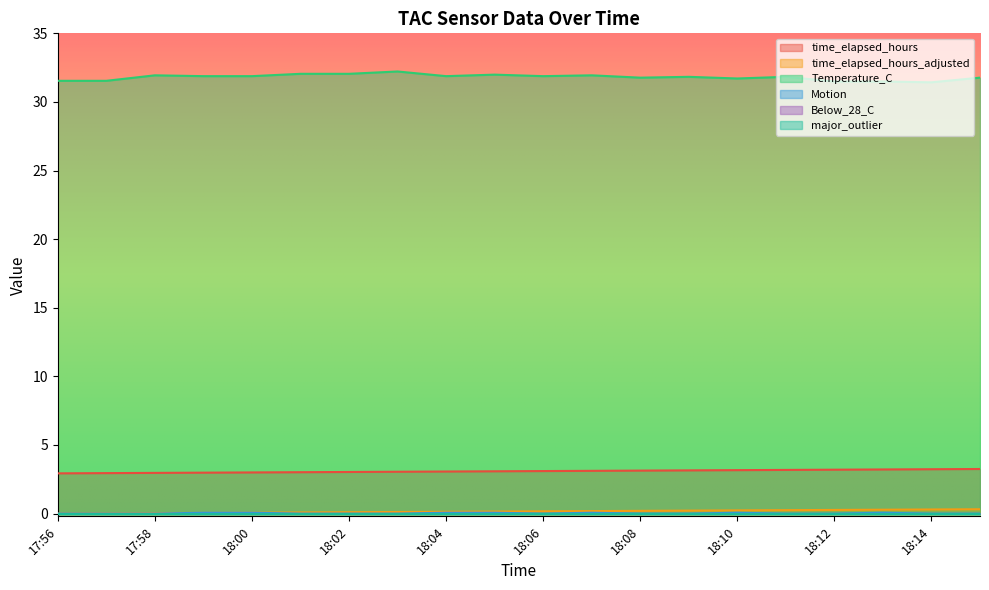

What is the label of the 11th point from the right?

18:05